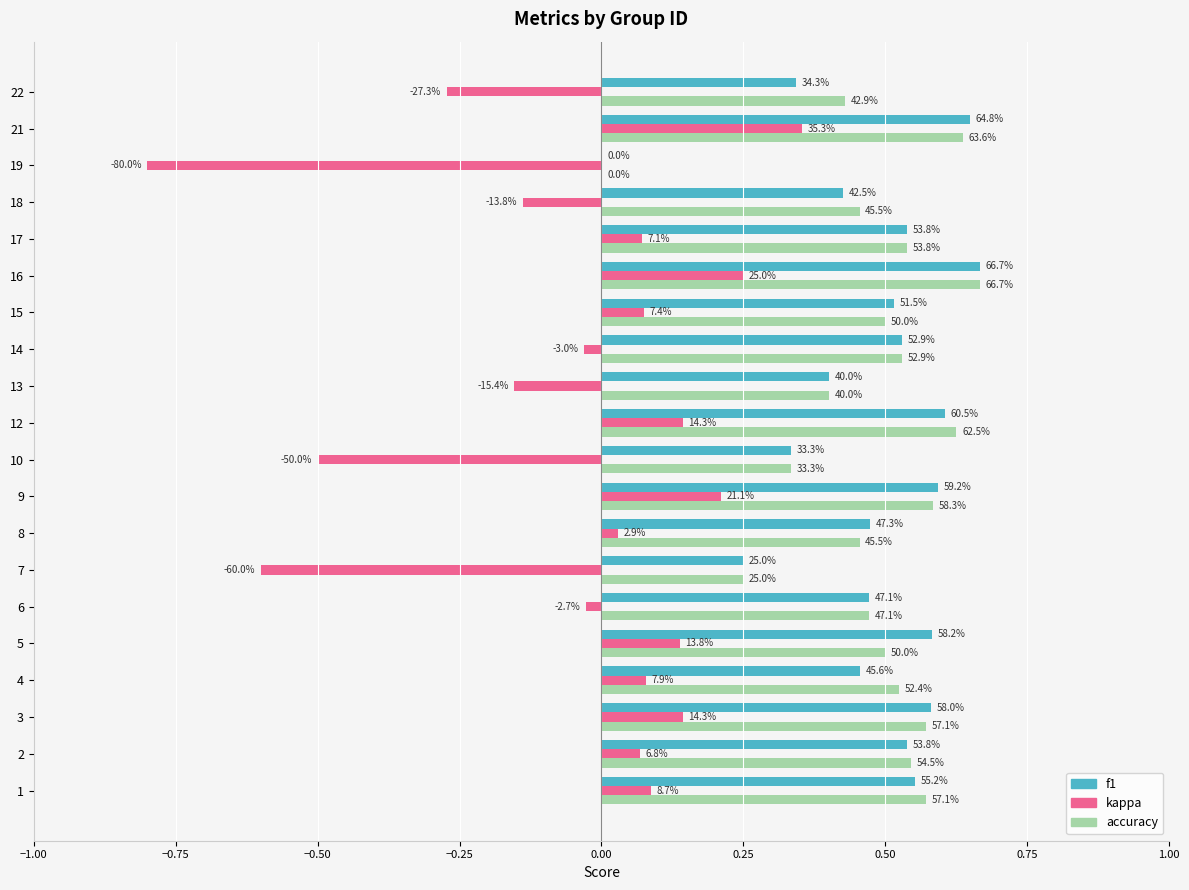

List the series in order of their peak value, highest first.

f1, accuracy, kappa